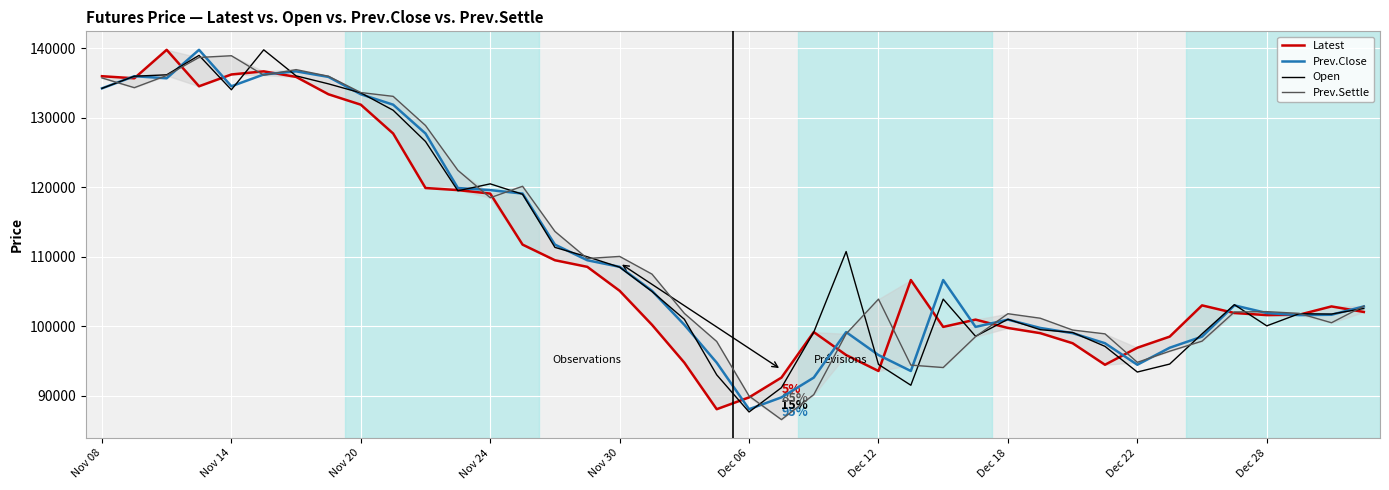

Count the number of categories in the chart.

40